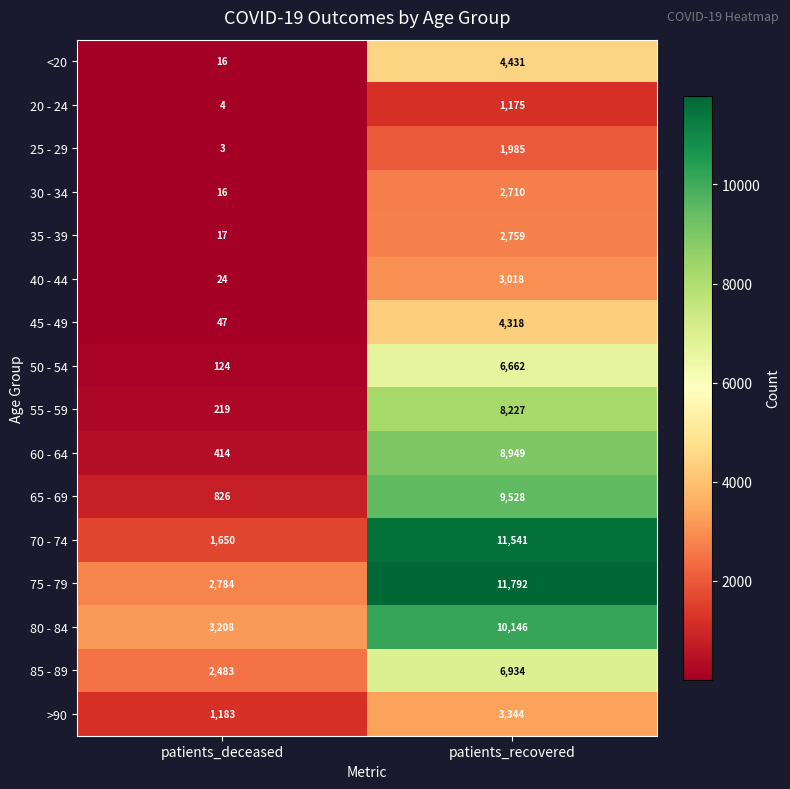

The 70 - 74 series shows 3651 at patients_recovered. True or false?

False